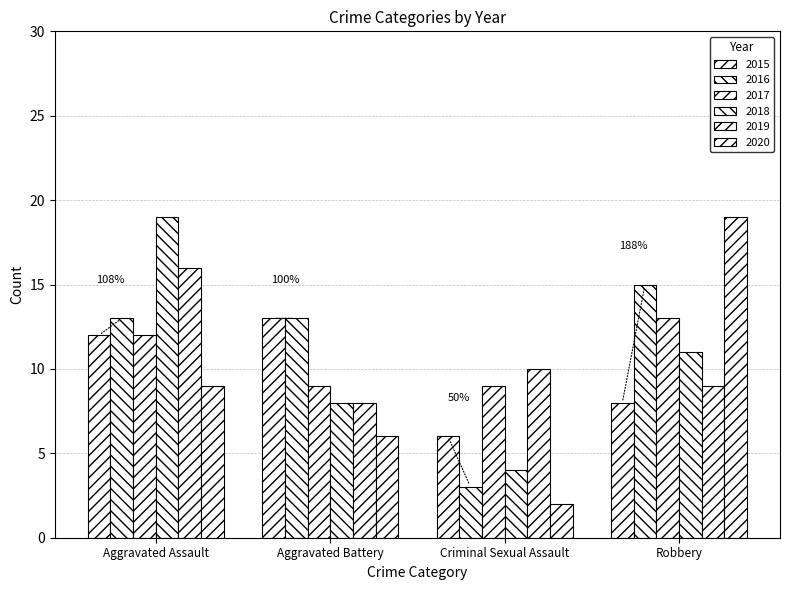

At which category does the chart reach its peak across all series?

Aggravated Assault